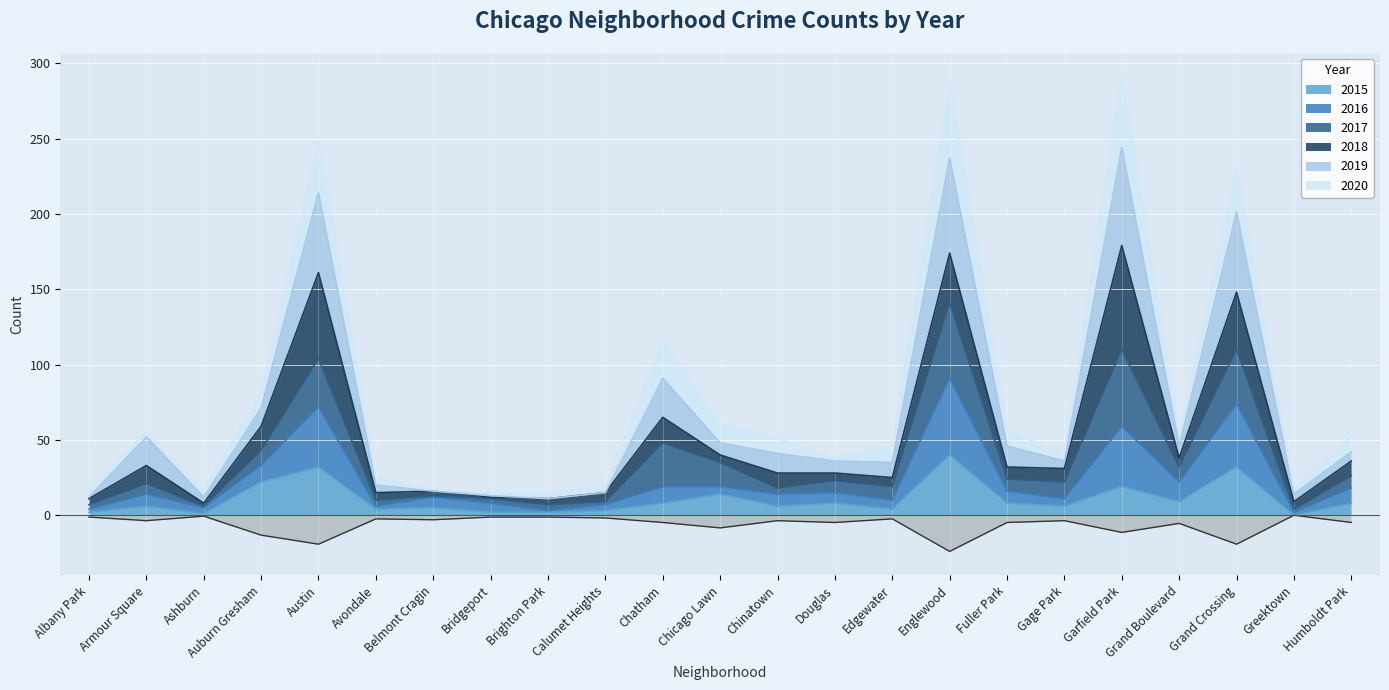

What is the highest value of the 2015 series?

40